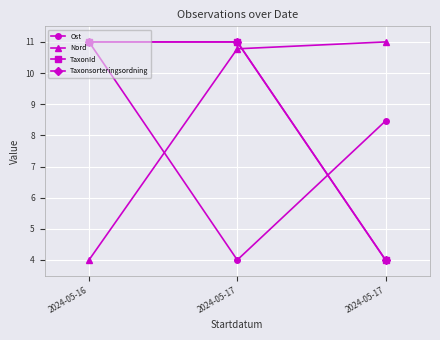

Reading left to right, extract all data points from this chart.

Ost: 2024-05-16=11.0	2024-05-17=4.0	2024-05-17=8.5
Nord: 2024-05-16=4.0	2024-05-17=10.8	2024-05-17=11.0
TaxonId: 2024-05-16=11.0	2024-05-17=11.0	2024-05-17=4.0
Taxonsorteringsordning: 2024-05-16=11.0	2024-05-17=11.0	2024-05-17=4.0